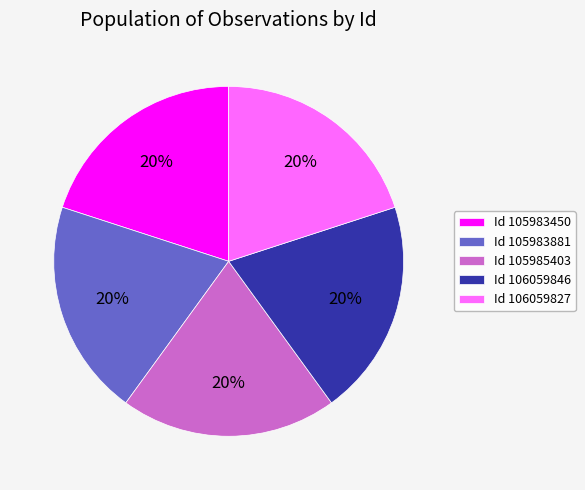

What is the ratio of the value at Id 105983881 to the value at Id 106059846?

1.0